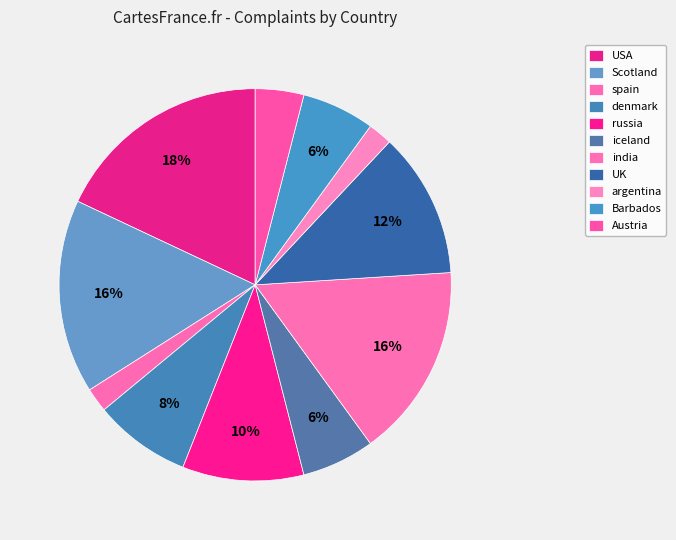

How many slices are in this pie chart?

11